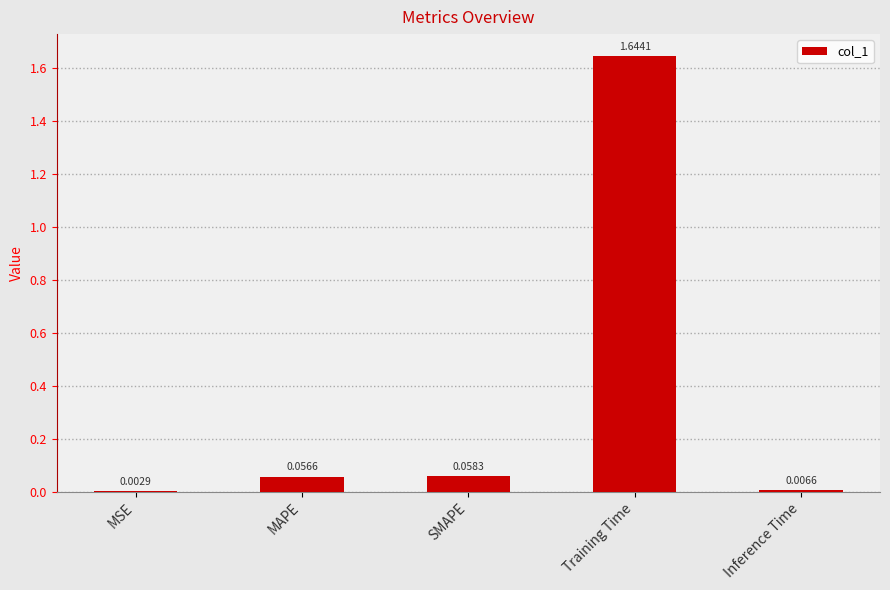

What is the sum of all values?

1.8